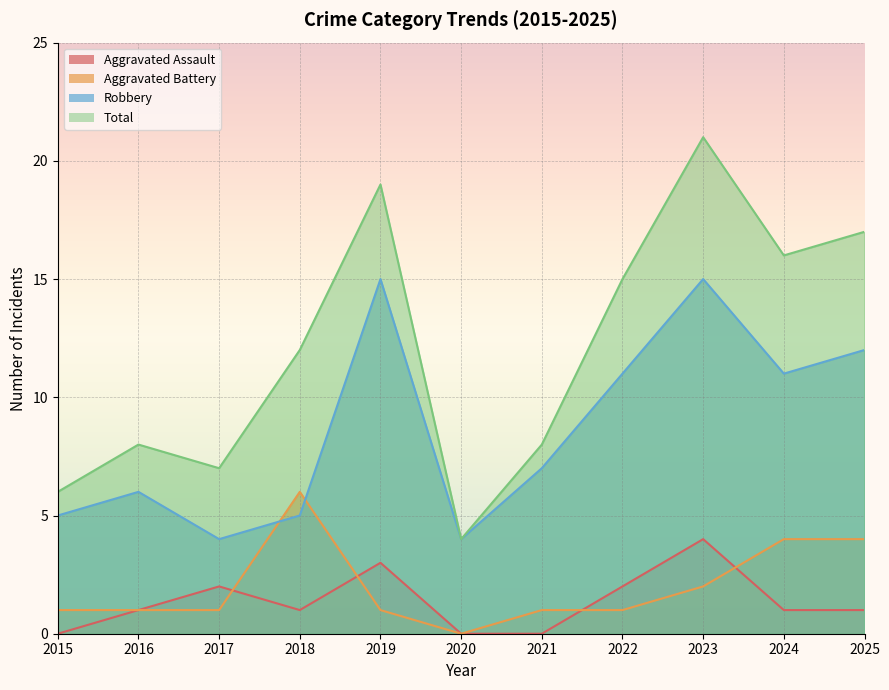

What is the difference between the second highest and second lowest values in the Aggravated Battery series?

3